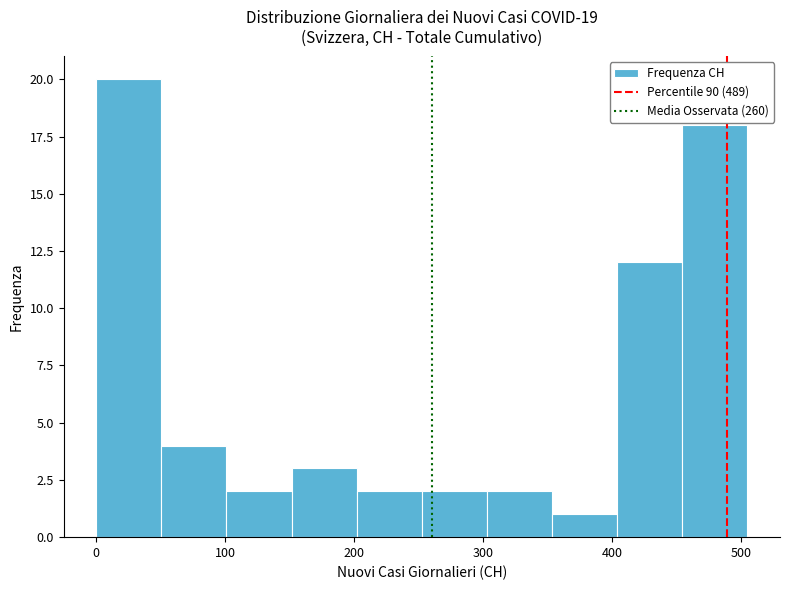

Which range on the x-axis has the tallest bar?

0 to 50